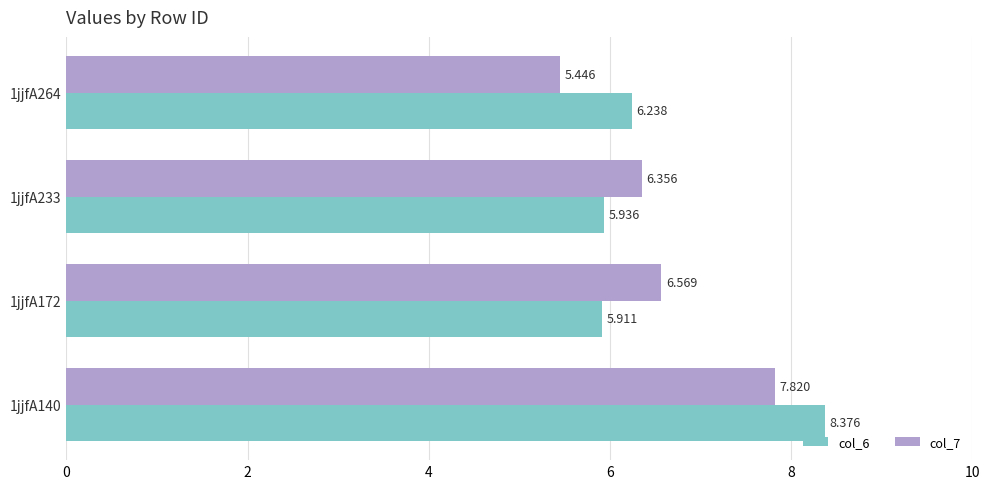

Is the value of col_6 at 1jjfA172 greater than the value of col_7 at 1jjfA264?

Yes